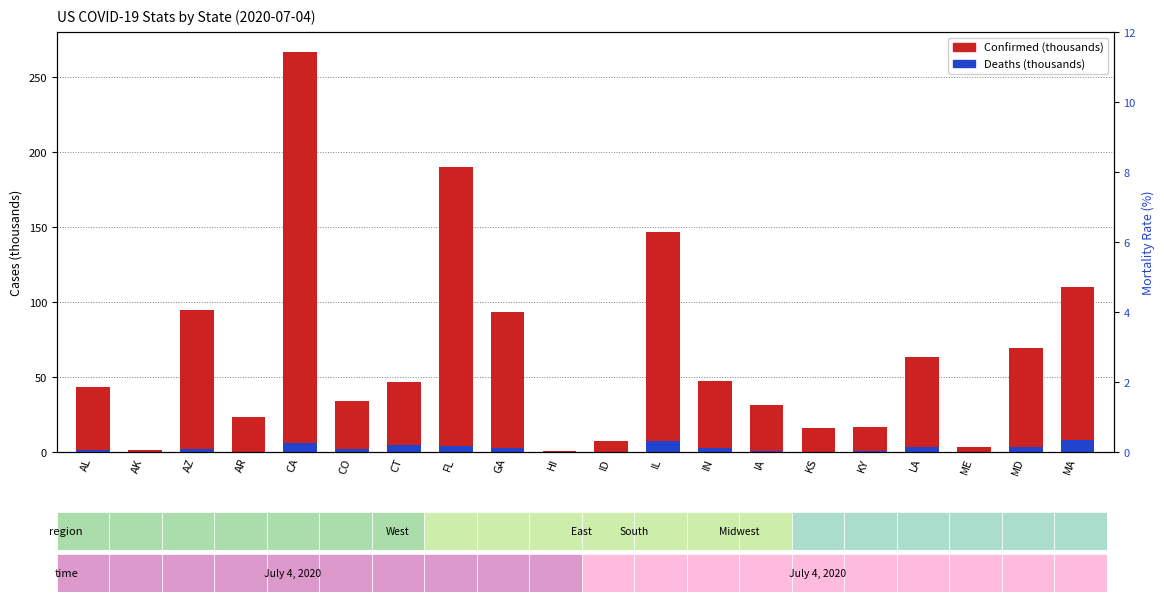

Rank the categories by Confirmed (thousands) value from lowest to highest.

HI, AK, ME, ID, KS, KY, AR, IA, CO, AL, CT, IN, LA, MD, GA, AZ, MA, IL, FL, CA